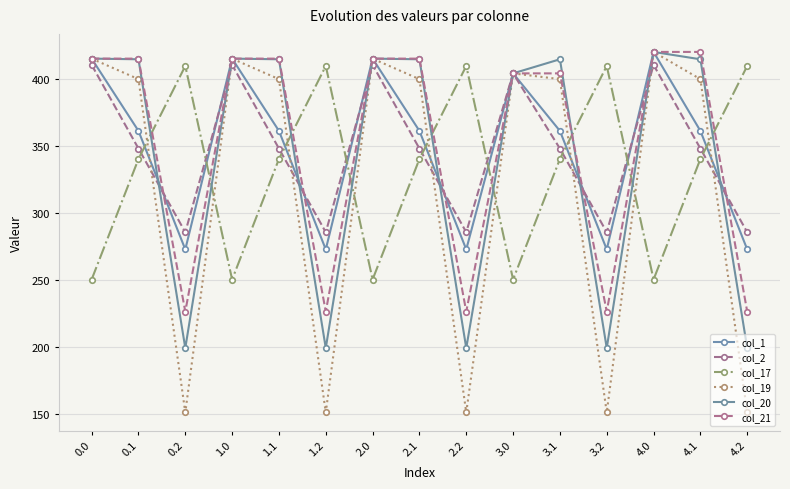

True or false: col_17 and col_1 intersect in this chart.

True